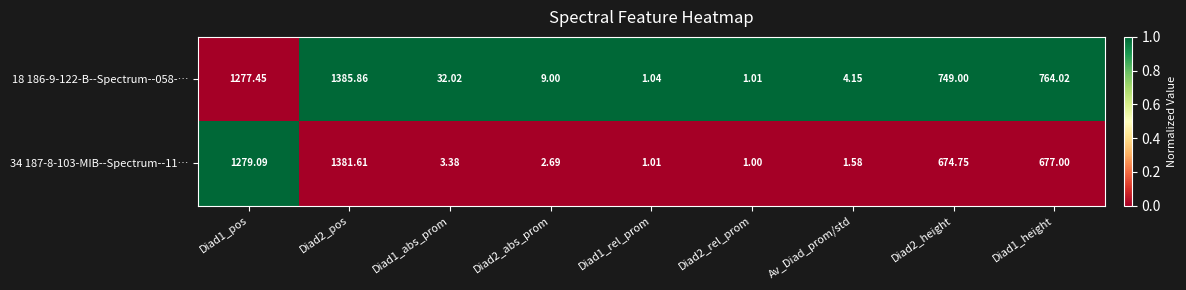

Reading left to right, list all the values displayed in this chart.

18 186-9-122-B--Spectrum--058-…: Diad1_pos=1277	Diad2_pos=1386	Diad1_abs_prom=32	Diad2_abs_prom=9	Diad1_rel_prom=1	Diad2_rel_prom=1	Av_Diad_prom/std=4	Diad2_height=749	Diad1_height=764
34 187-8-103-MIB--Spectrum--11…: Diad1_pos=1279	Diad2_pos=1382	Diad1_abs_prom=3	Diad2_abs_prom=3	Diad1_rel_prom=1	Diad2_rel_prom=1	Av_Diad_prom/std=2	Diad2_height=675	Diad1_height=677